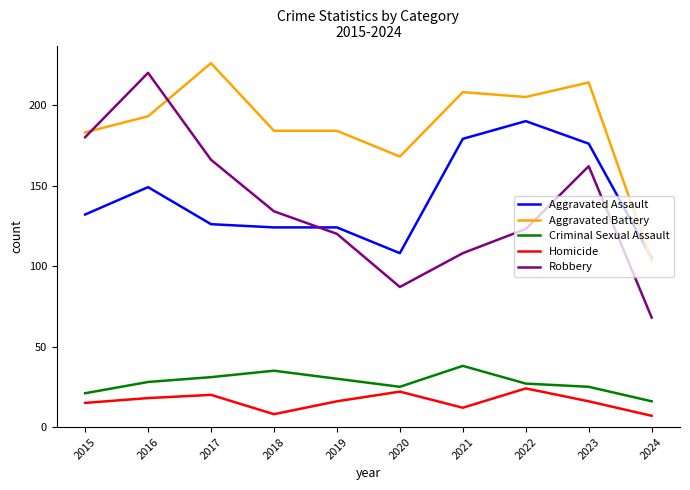

At which category is the sum across all series the highest?

2016